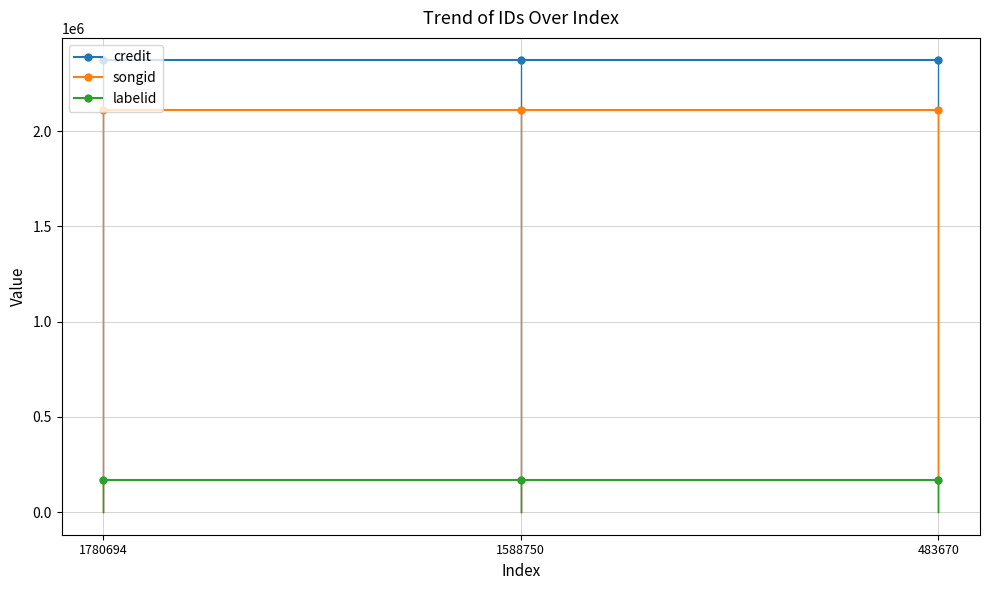

What is the greatest value displayed?

2370444